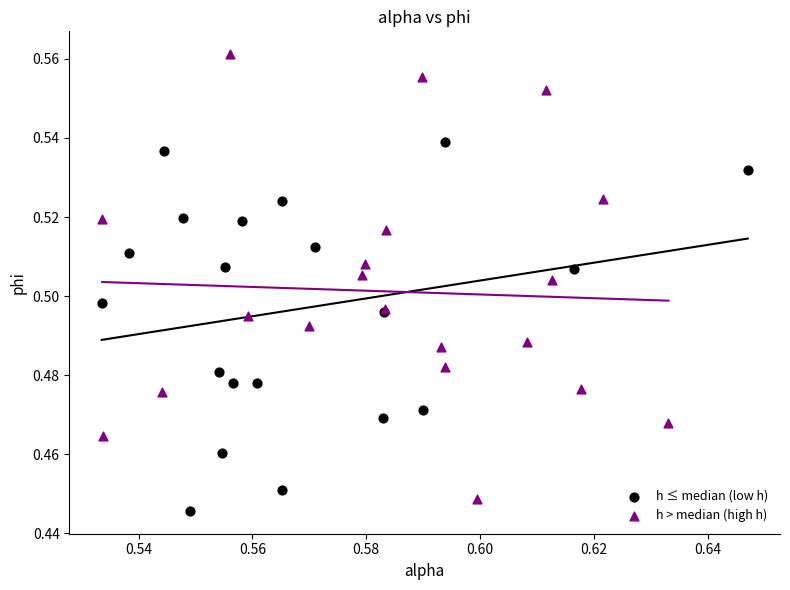

Which series reaches the minimum Y coordinate?

h ≤ median (low h)